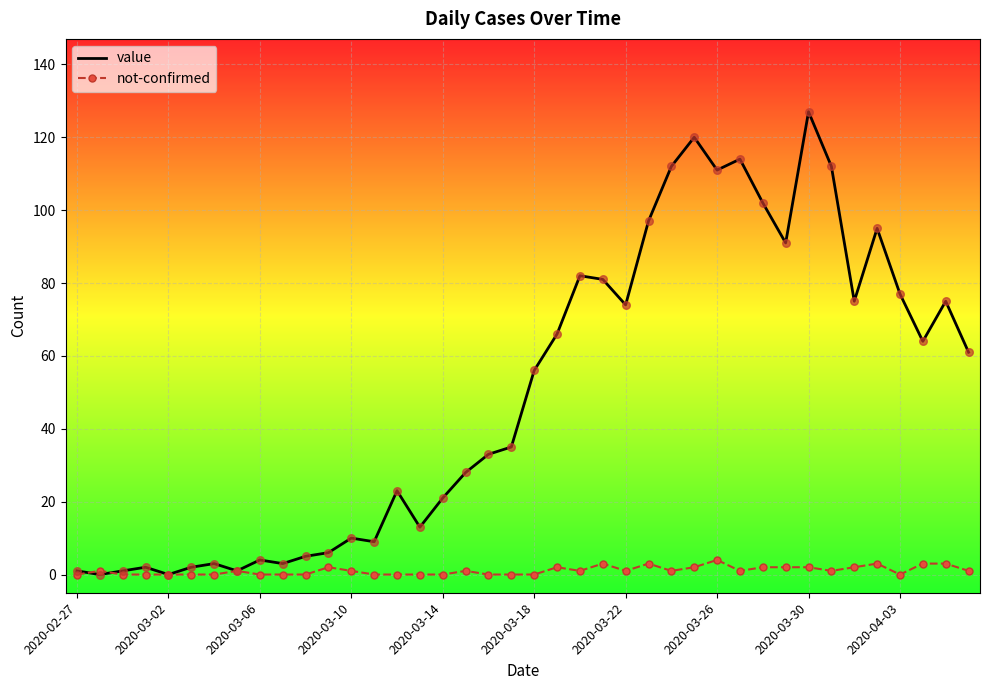

Which series has the largest range (max minus min)?

value